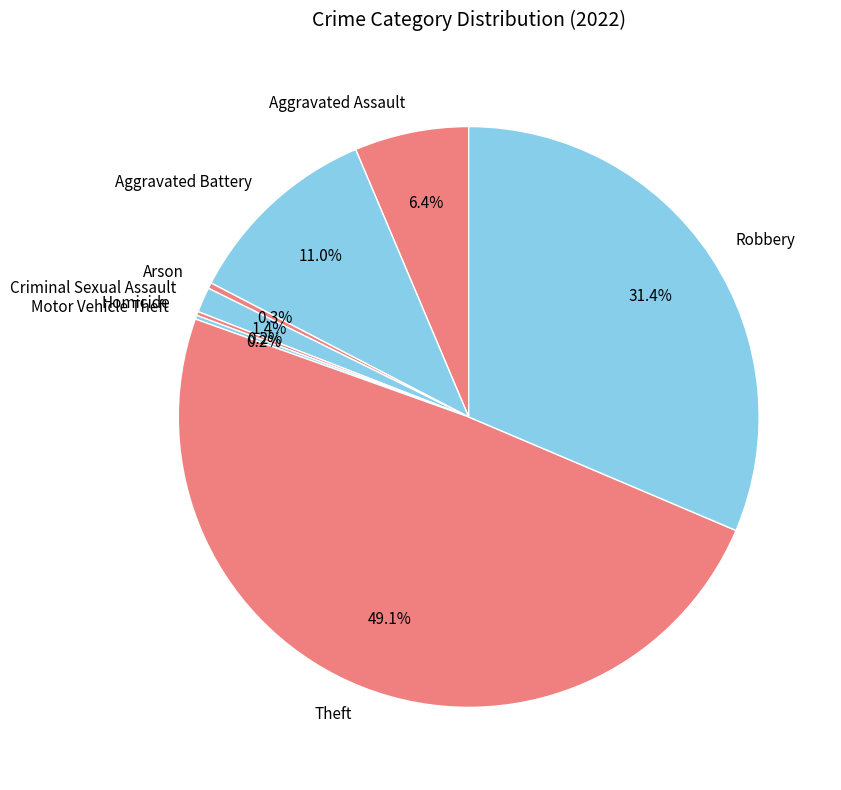

Combined, what portion of the pie is Arson and Aggravated Assault?

6.7%